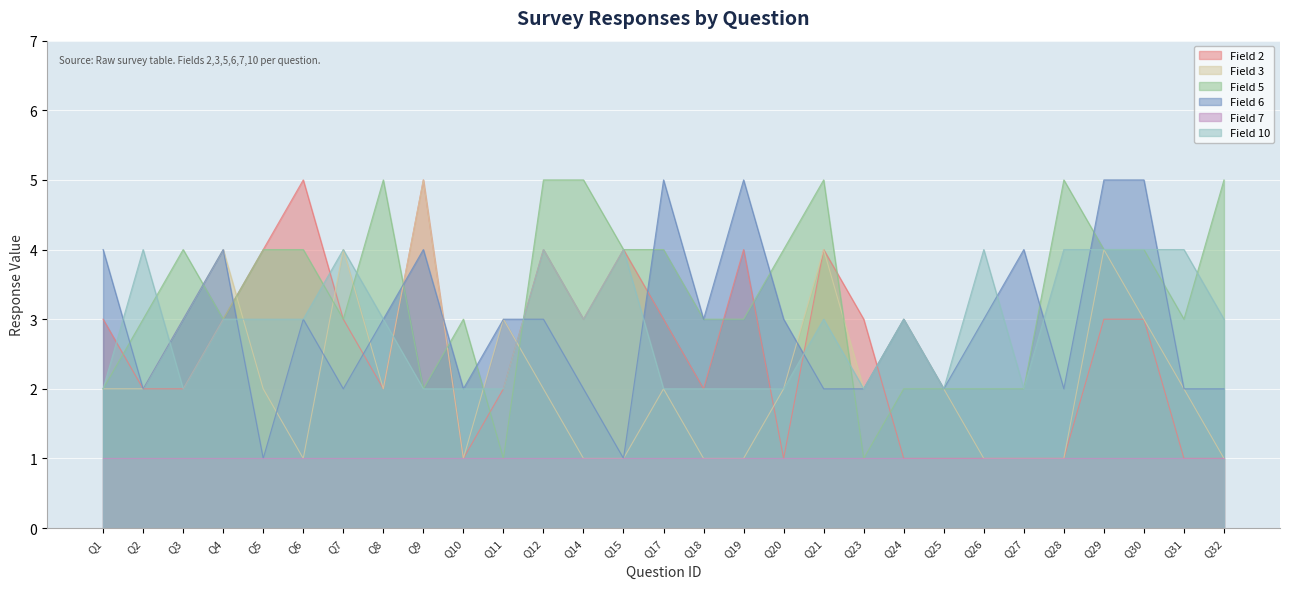

Is the value of Field 6 at Q30 greater than the value of Field 10 at Q27?

Yes